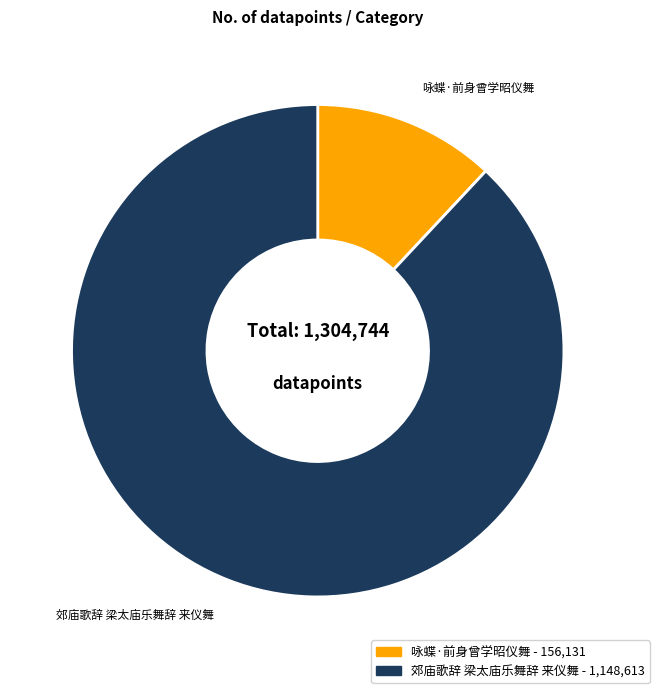

The 郊庙歌辞 梁太庙乐舞辞 来仪舞 slice represents 88% of the pie. True or false?

True